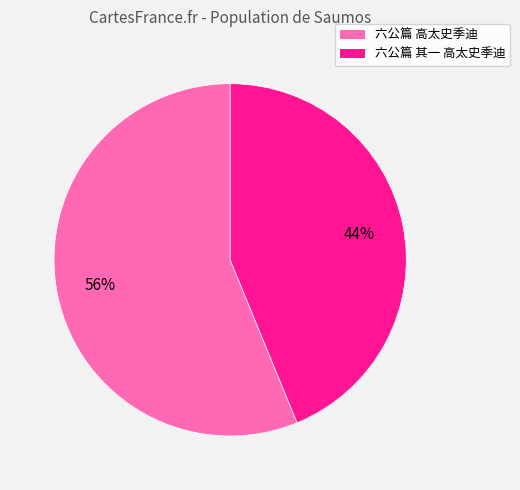

How many slices are in this pie chart?

2